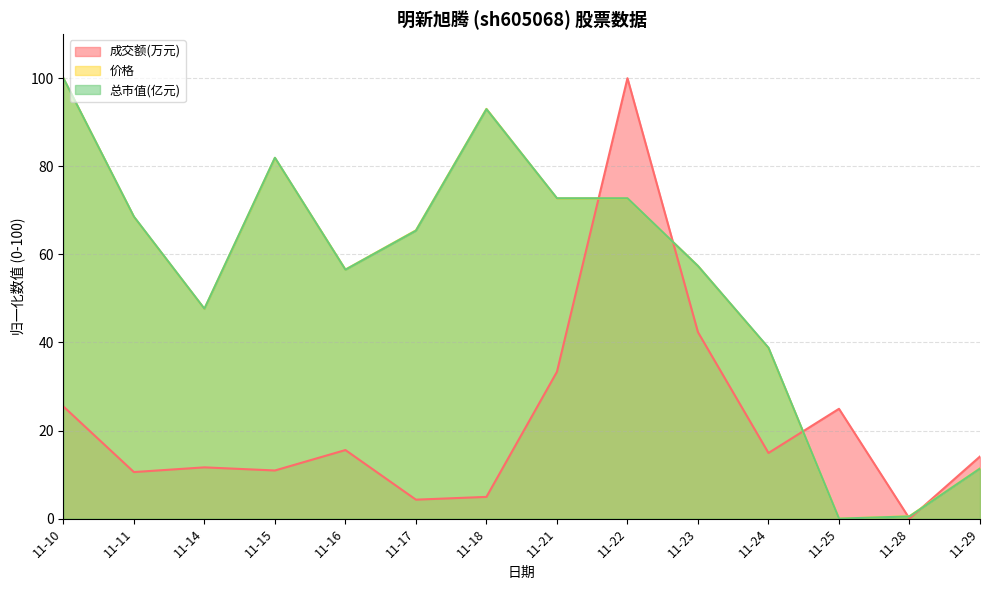

Where do 成交额(万元) and 价格 first cross each other?

11-21 and 11-22